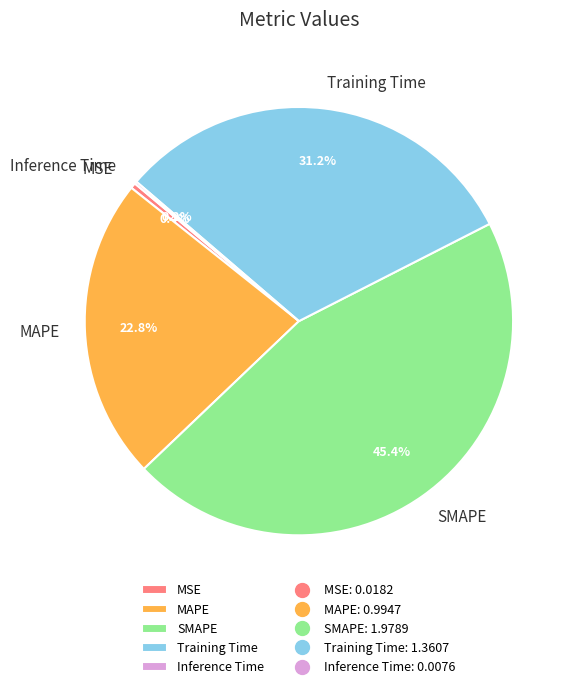

What percentage is NOT represented by MSE?

99.6%